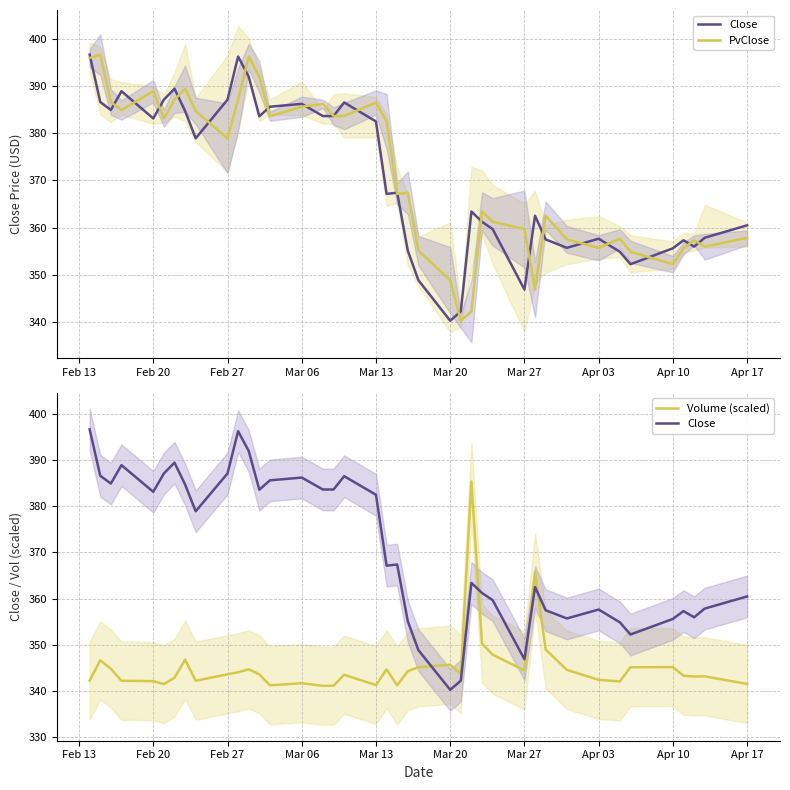

What is the sum of all Close values?

14827.5